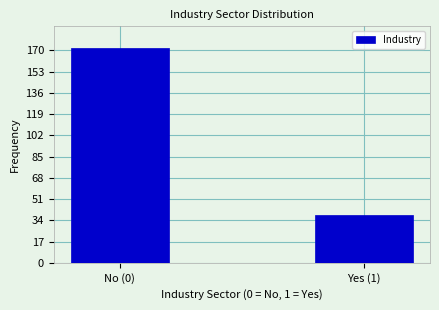

Reading left to right, list all the values displayed in this chart.

No (0)=172	Yes (1)=38